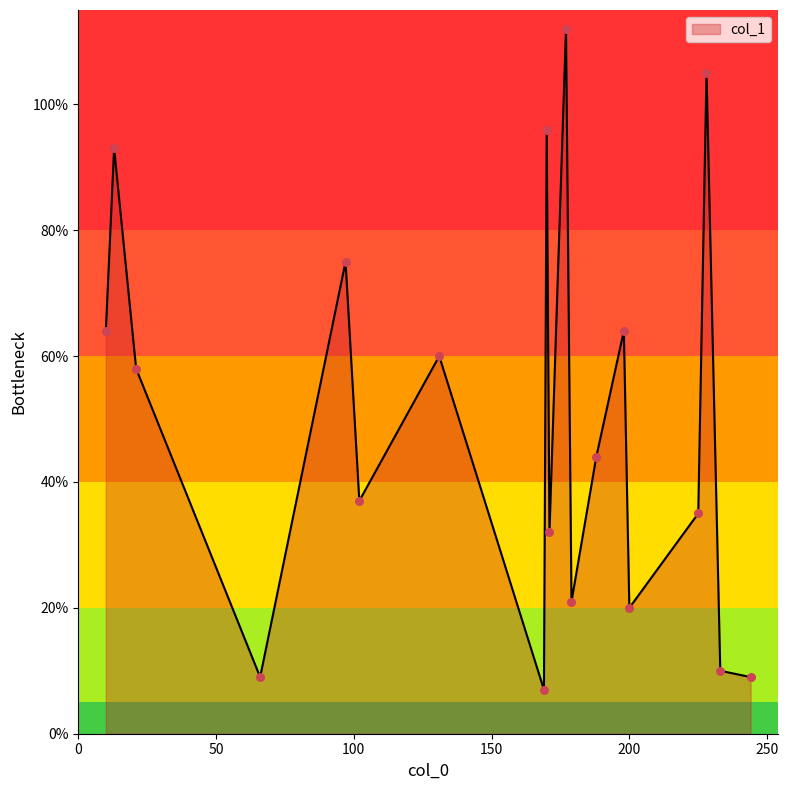

What is the difference between the maximum and minimum values?

105